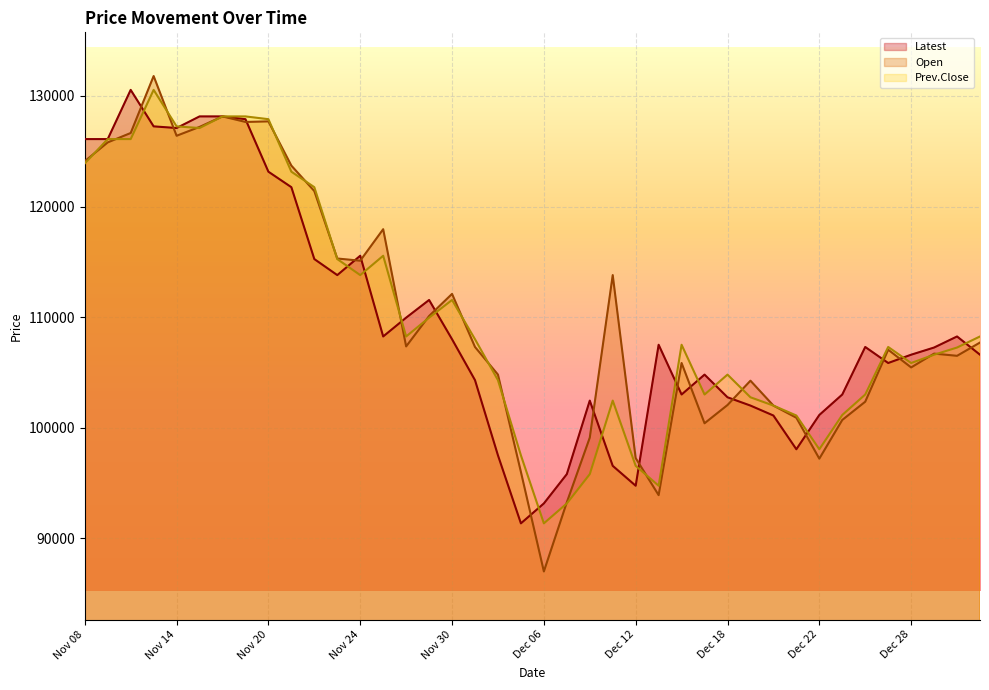

Between Dec 11 and Dec 28, which is larger?

Dec 28